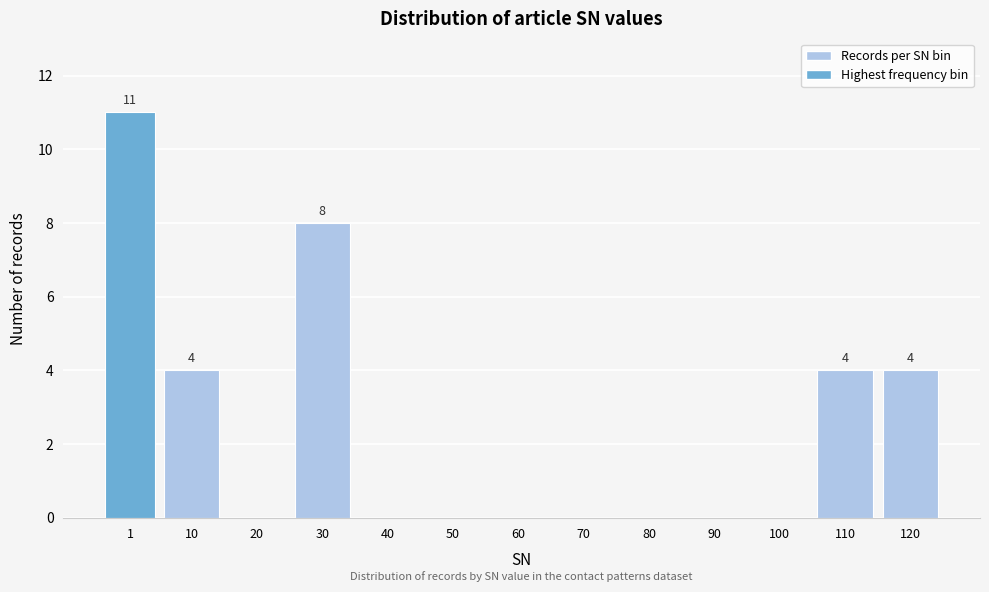

Reading left to right, list all the values displayed in this chart.

1=11	10=4	20=0	30=8	40=0	50=0	60=0	70=0	80=0	90=0	100=0	110=4	120=4